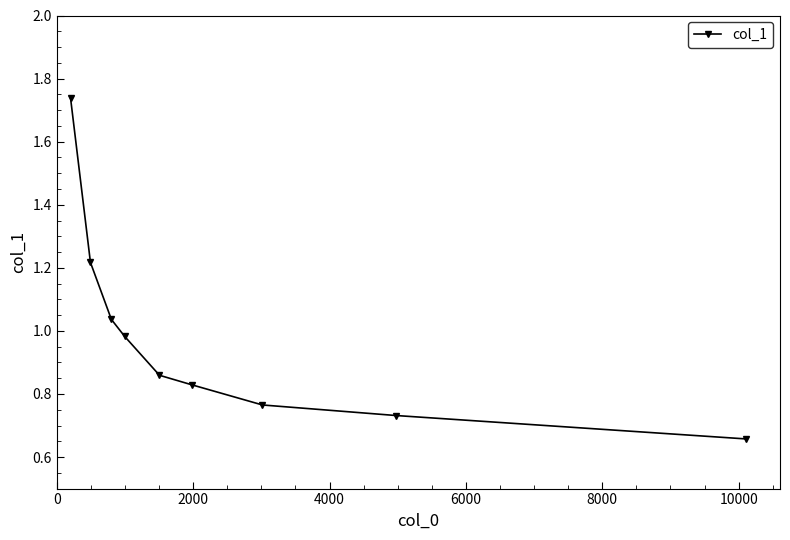

True or false: the data has more than 2 interior local peaks.

False